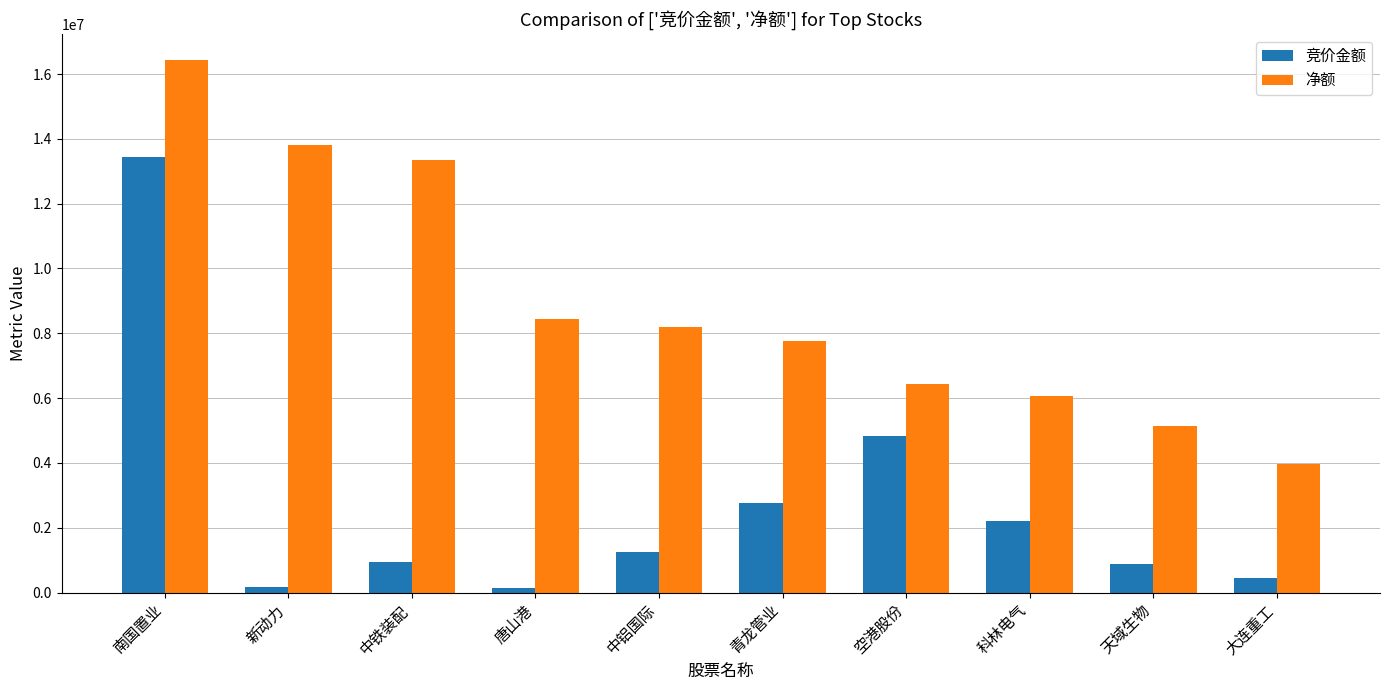

Rank the series by their average value, from lowest to highest.

竞价金额, 净额